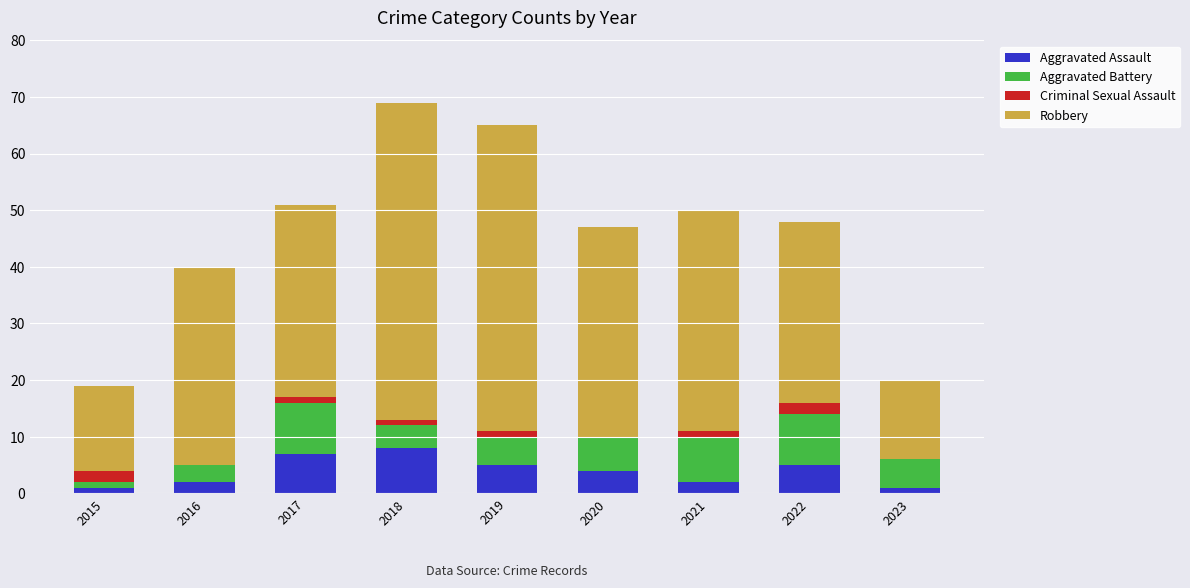

True or false: Aggravated Assault has a value of 2 at 2016.

True